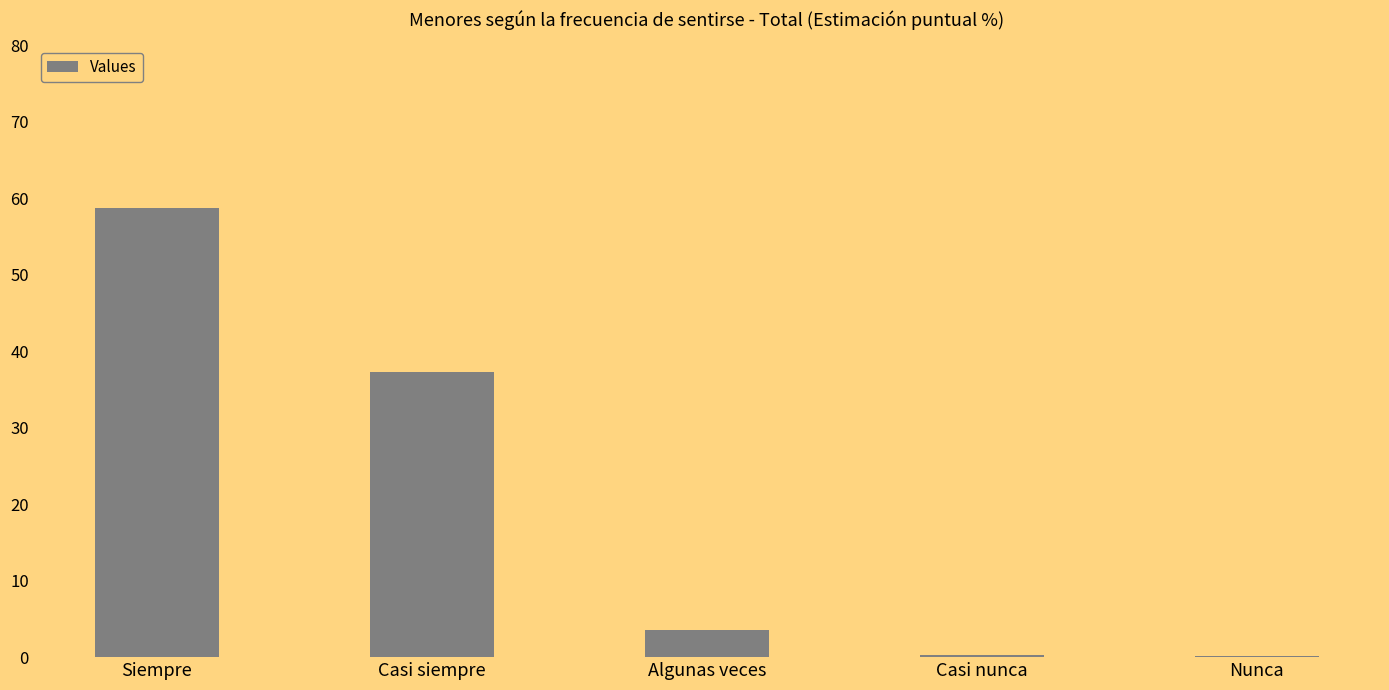

Is it true that the value at Casi siempre is 37.3?

True